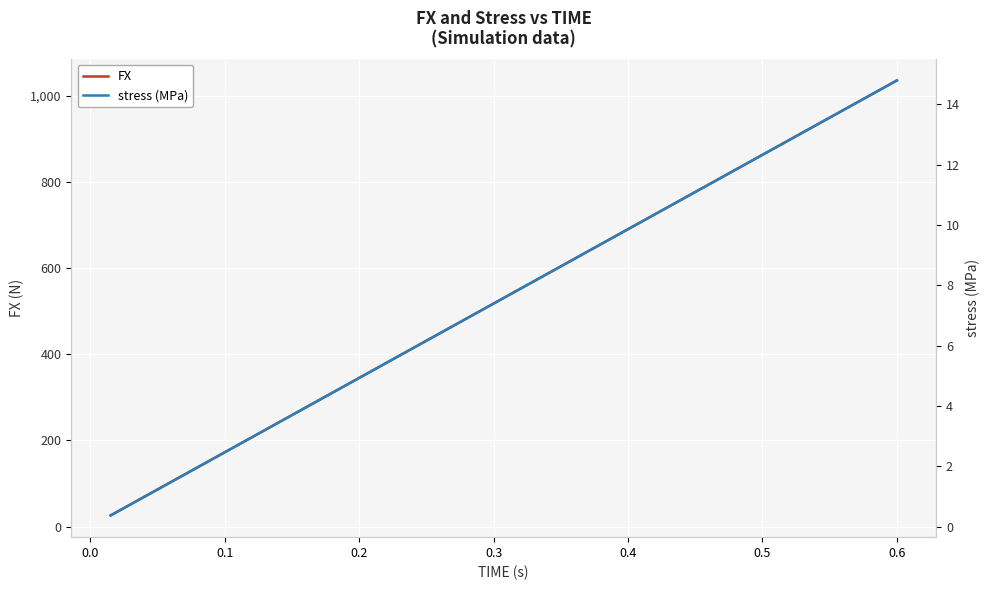

True or false: FX has more than 0 points higher than both neighbors.

False